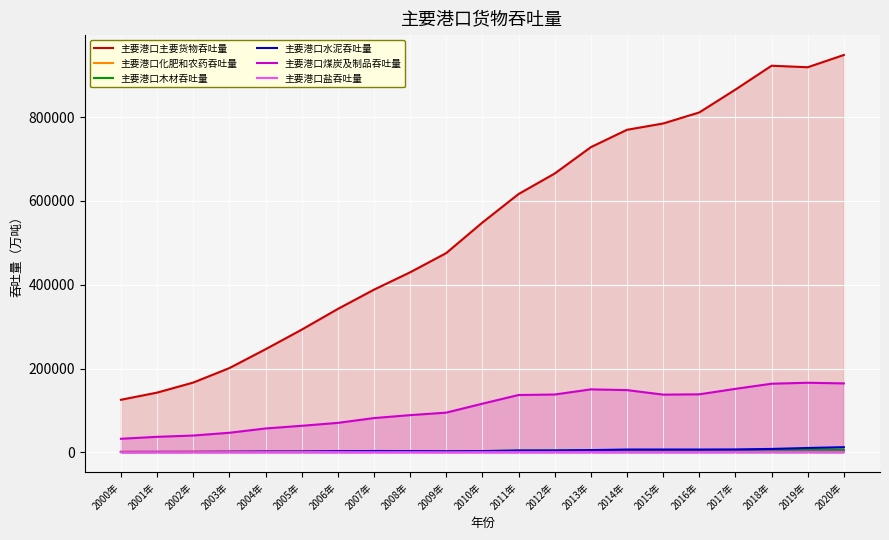

Is it true that 主要港口木材吞吐量 equals 1365.0 at 2004年?

True